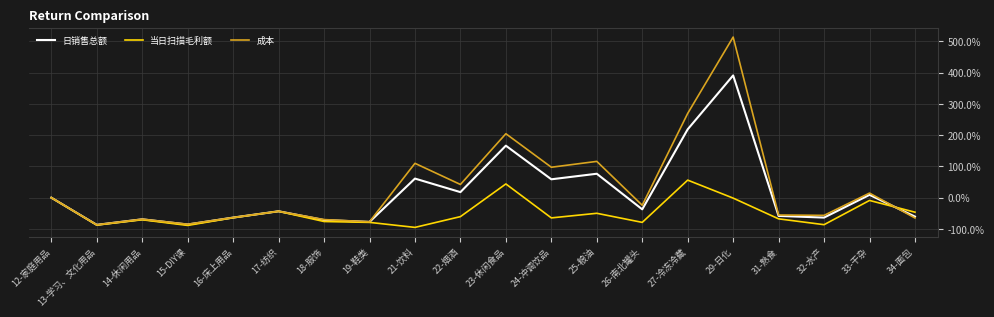

True or false: 日销售总额 has more than 2 interior local peaks.

True